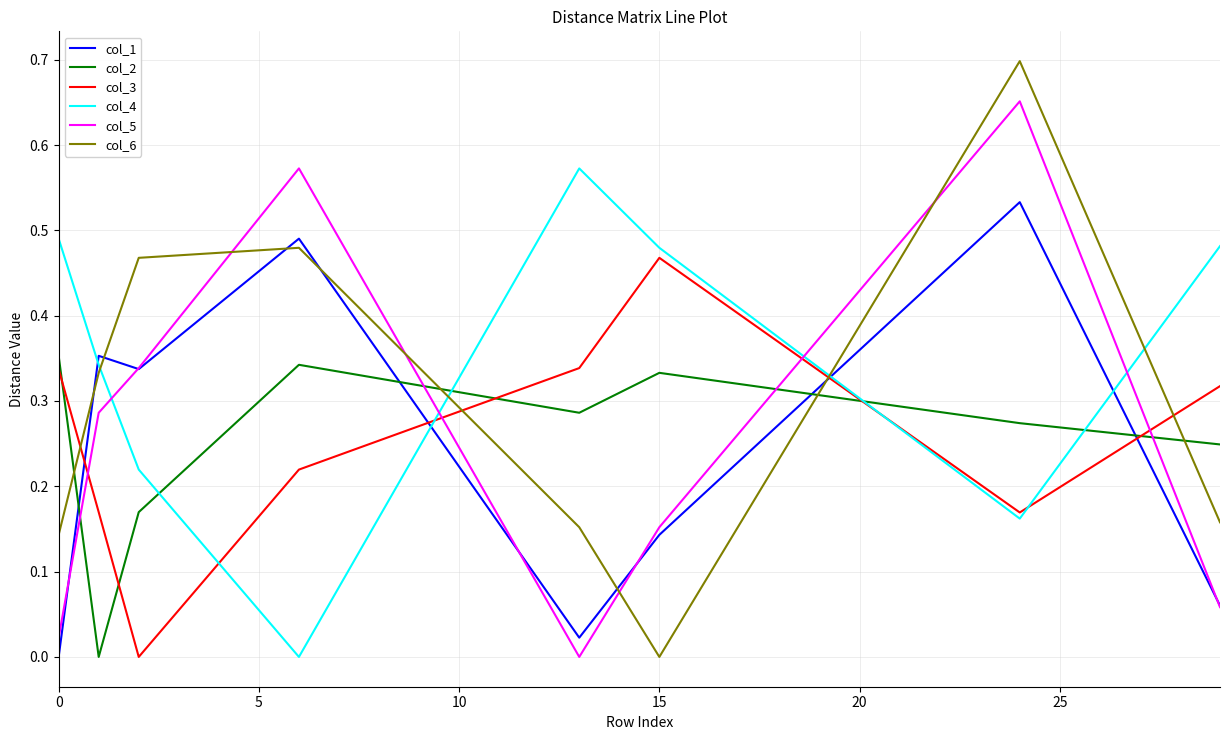

Which series has the largest total across all categories?

col_4